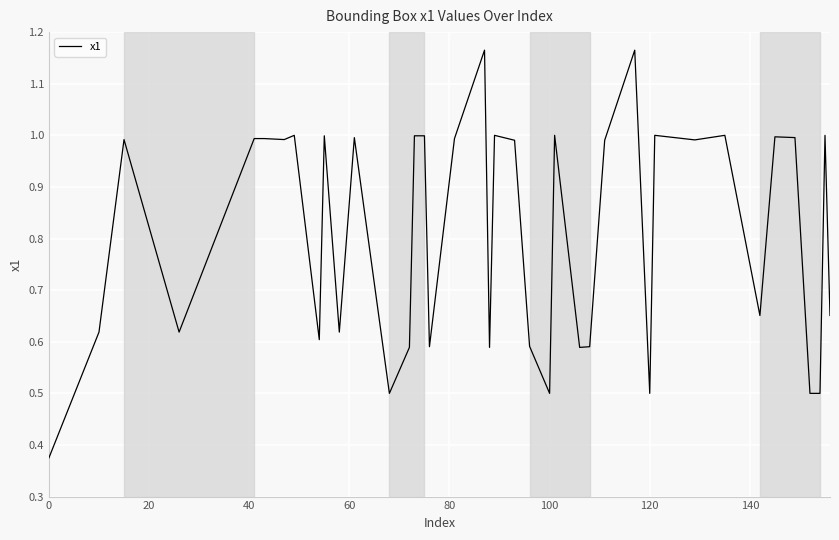

What is the difference between the maximum and minimum values?

0.8